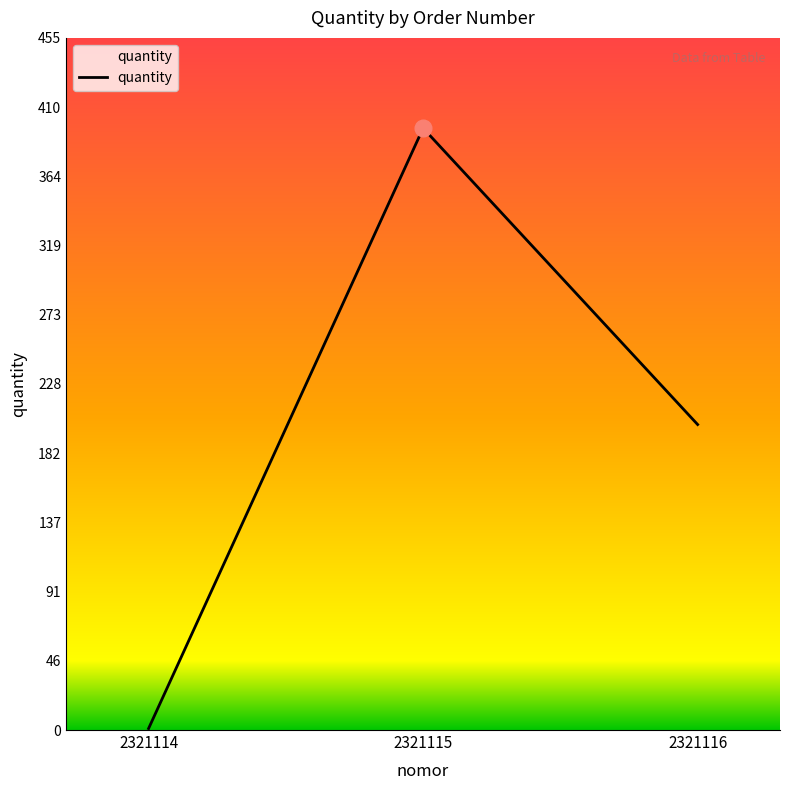

What is the difference between the second highest and minimum values?

200